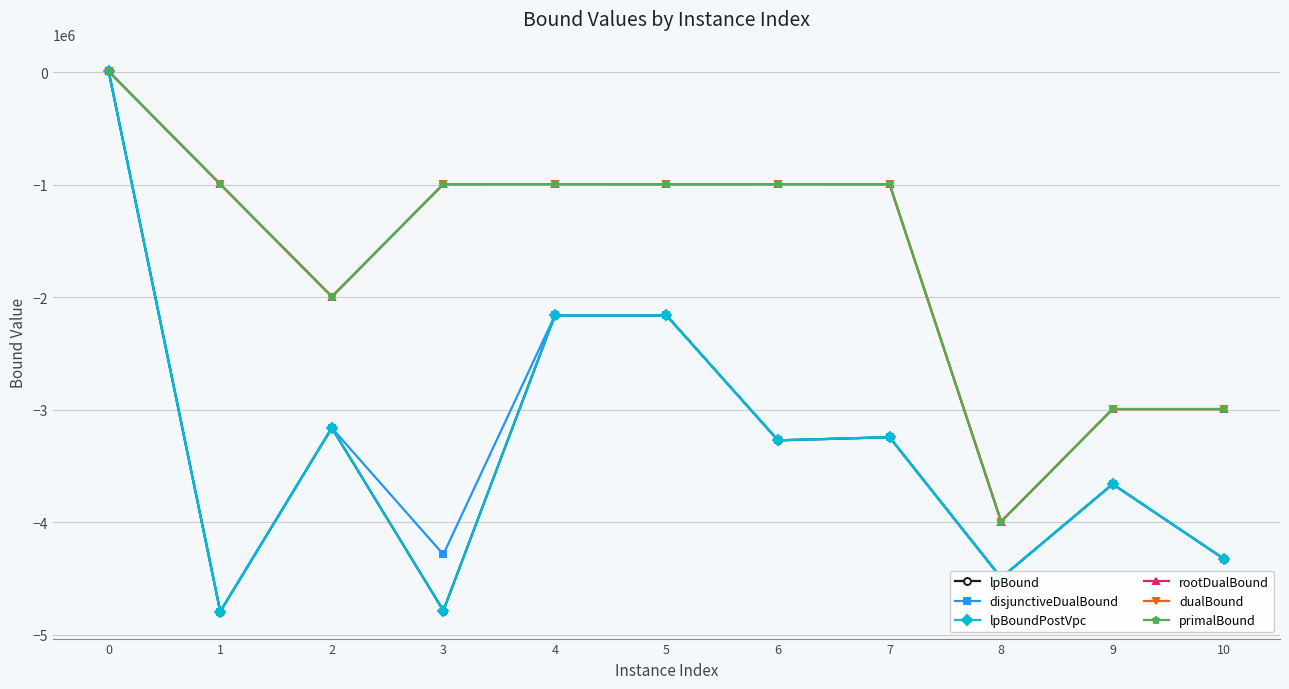

True or false: disjunctiveDualBound has a value of -4495817.5 at 8.

True